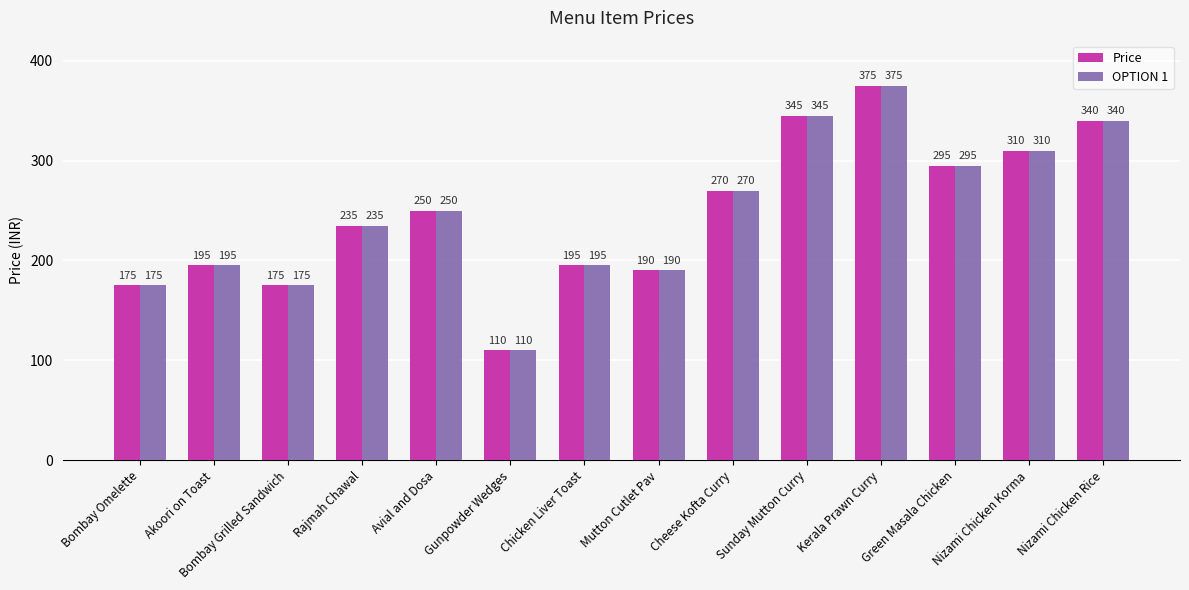

At how many categories does at least one series exceed 302?

4